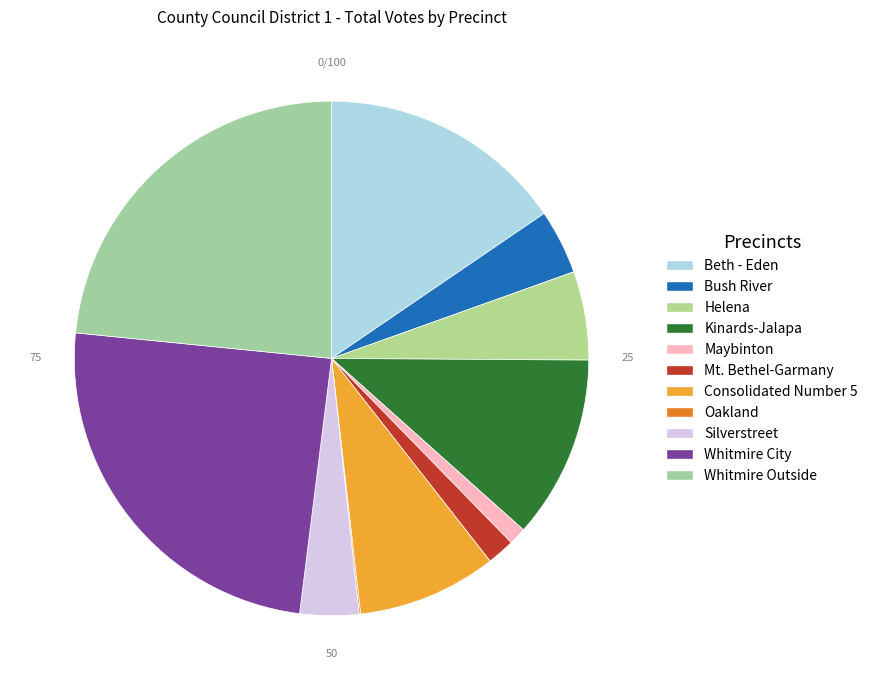

What portion of the pie excludes Mt. Bethel-Garmany?

98.3%